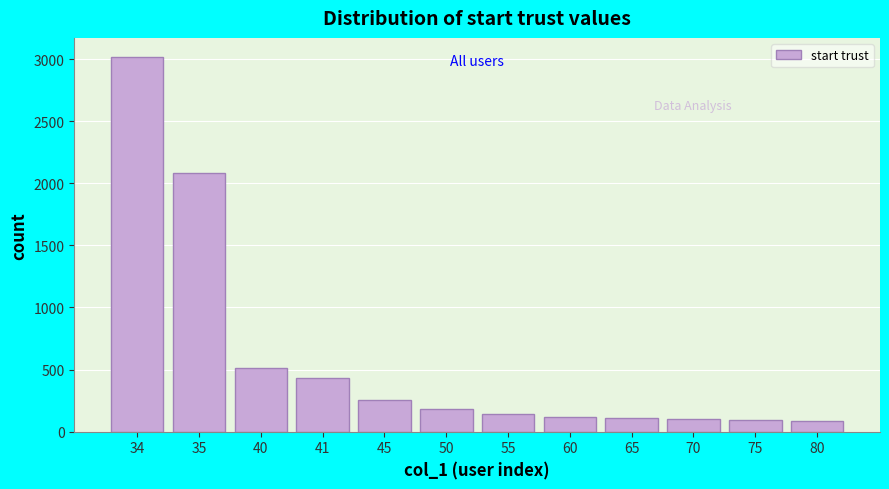

Is it true that the value at 45 is 355?

False